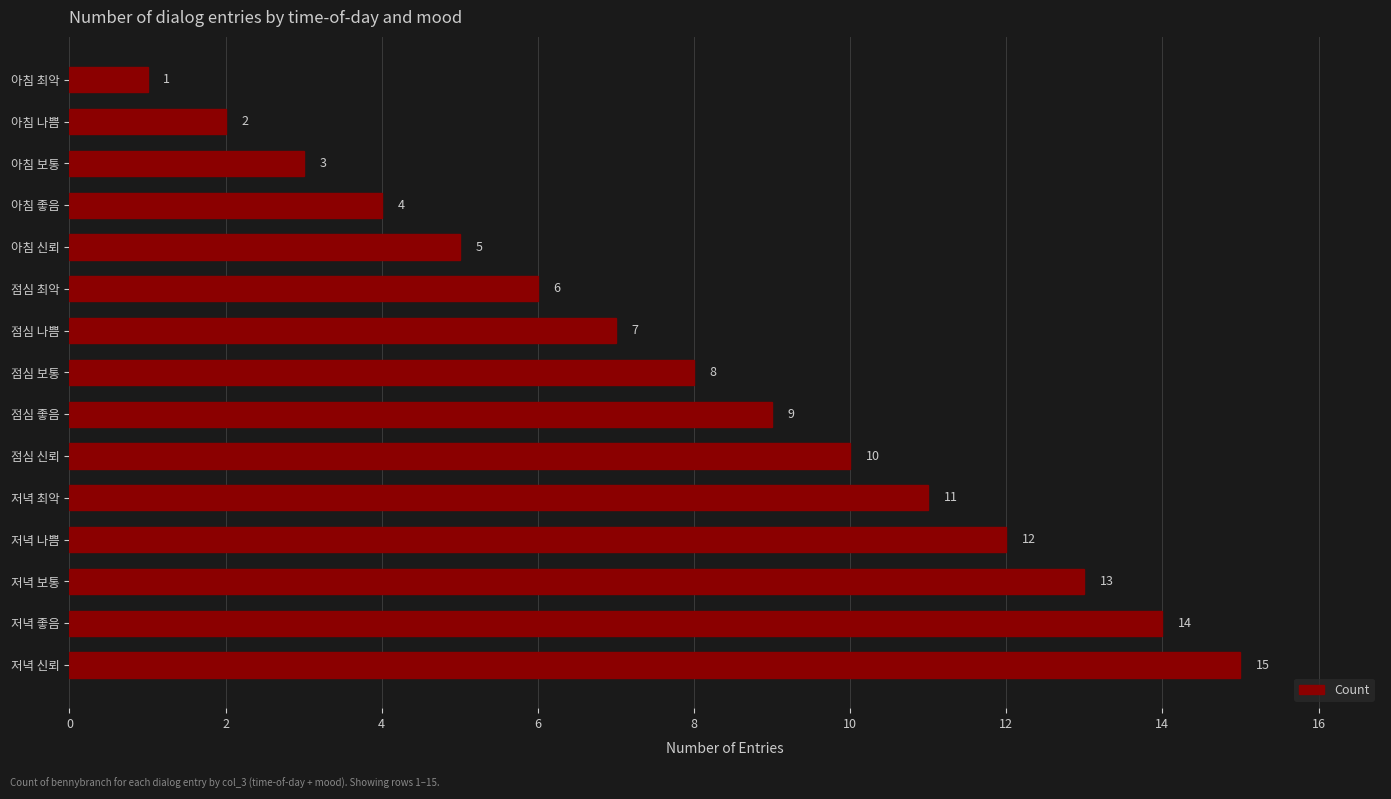

What is the sum of the values at 아침 최악 and 점심 보통?

9